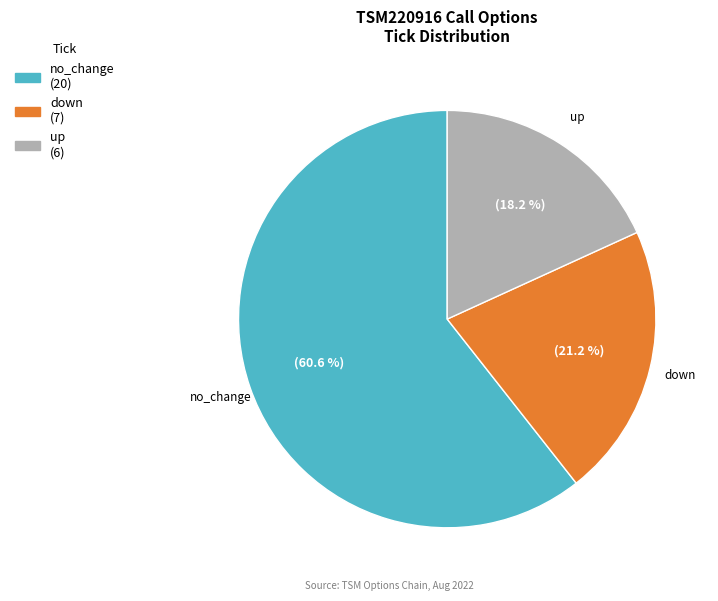

Which category has the smallest portion of the pie?

up